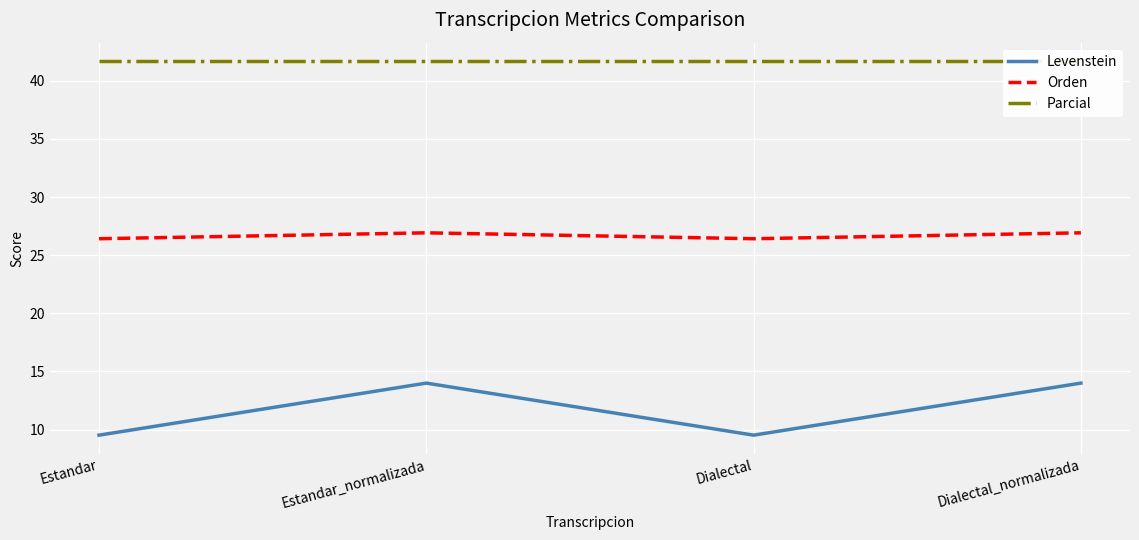

What are all the series names shown in the legend?

Levenstein, Orden, Parcial